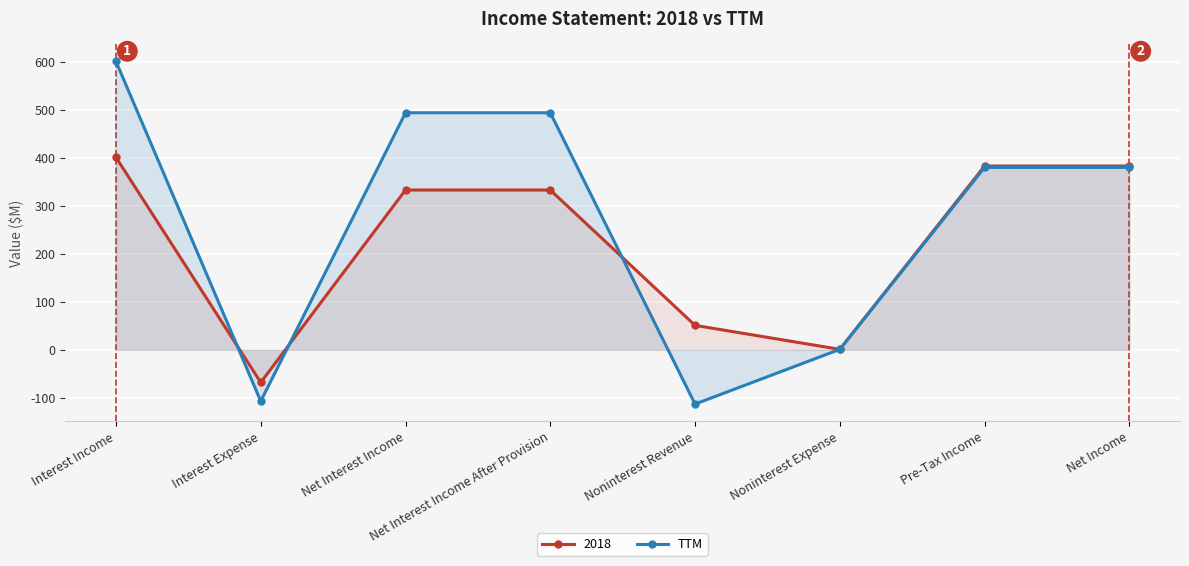

Rank the series by their average value, from highest to lowest.

TTM, 2018